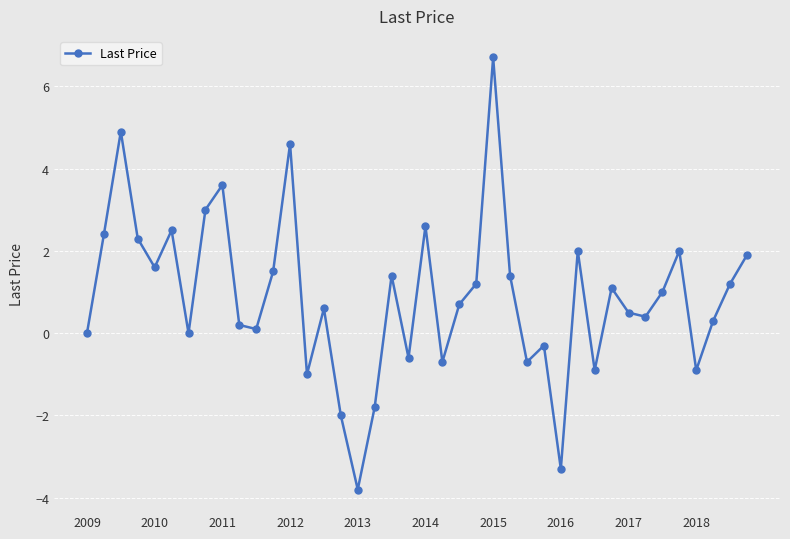

How many interior local valleys (lower than both neighbors) does the data have?

12